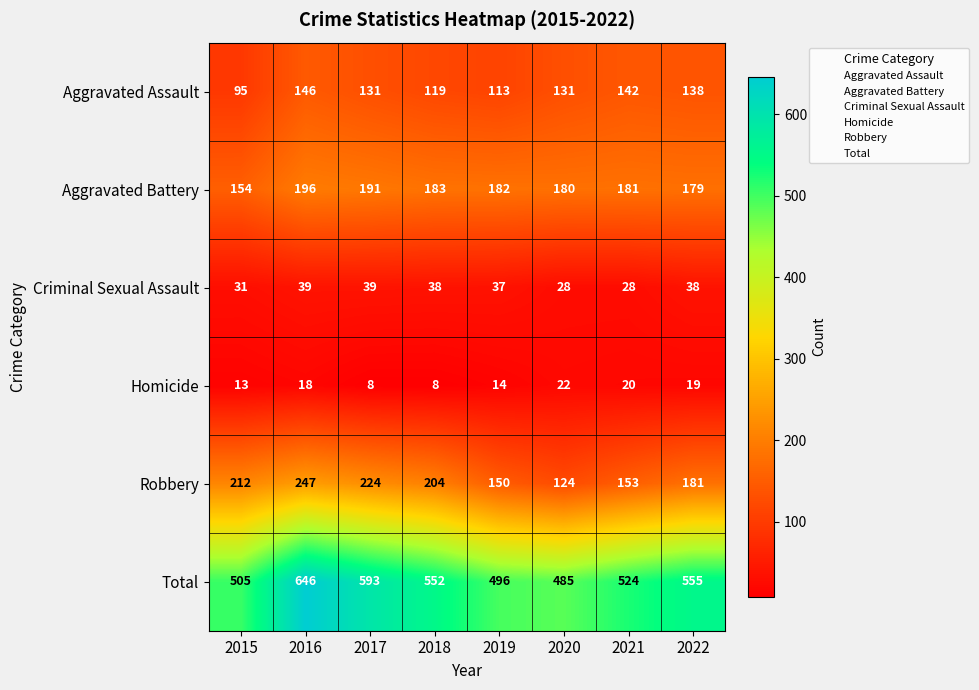

Is the value of Aggravated Battery at 2016 greater than the value of Homicide at 2016?

Yes